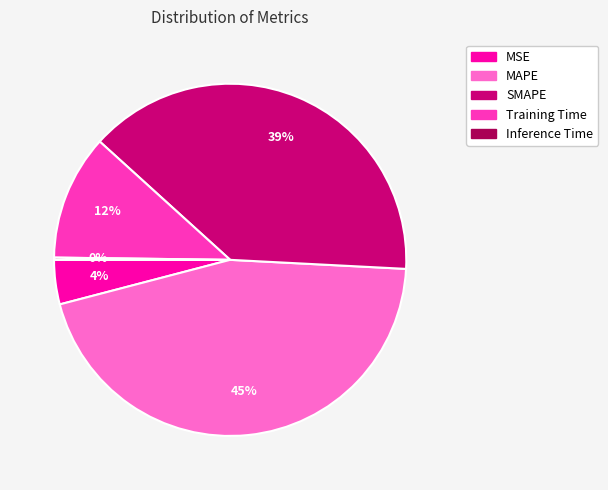

To the nearest percent, what percentage of the pie is Training Time?

12%